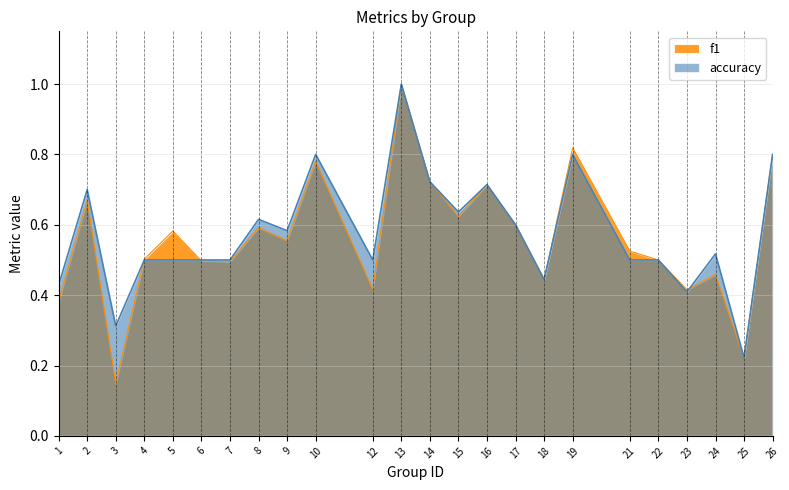

List the series in order of their peak value, highest first.

f1, accuracy